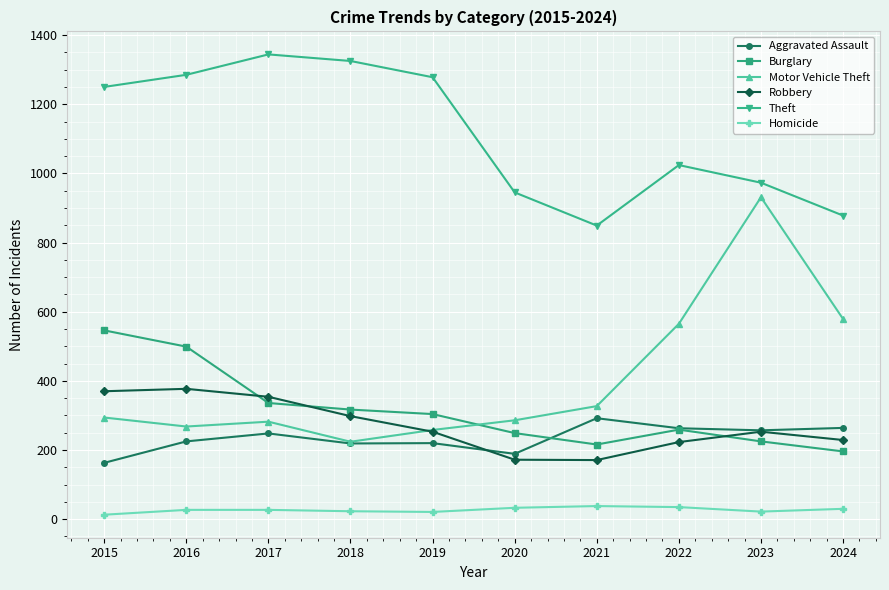

What are all the series names shown in the legend?

Aggravated Assault, Burglary, Motor Vehicle Theft, Robbery, Theft, Homicide